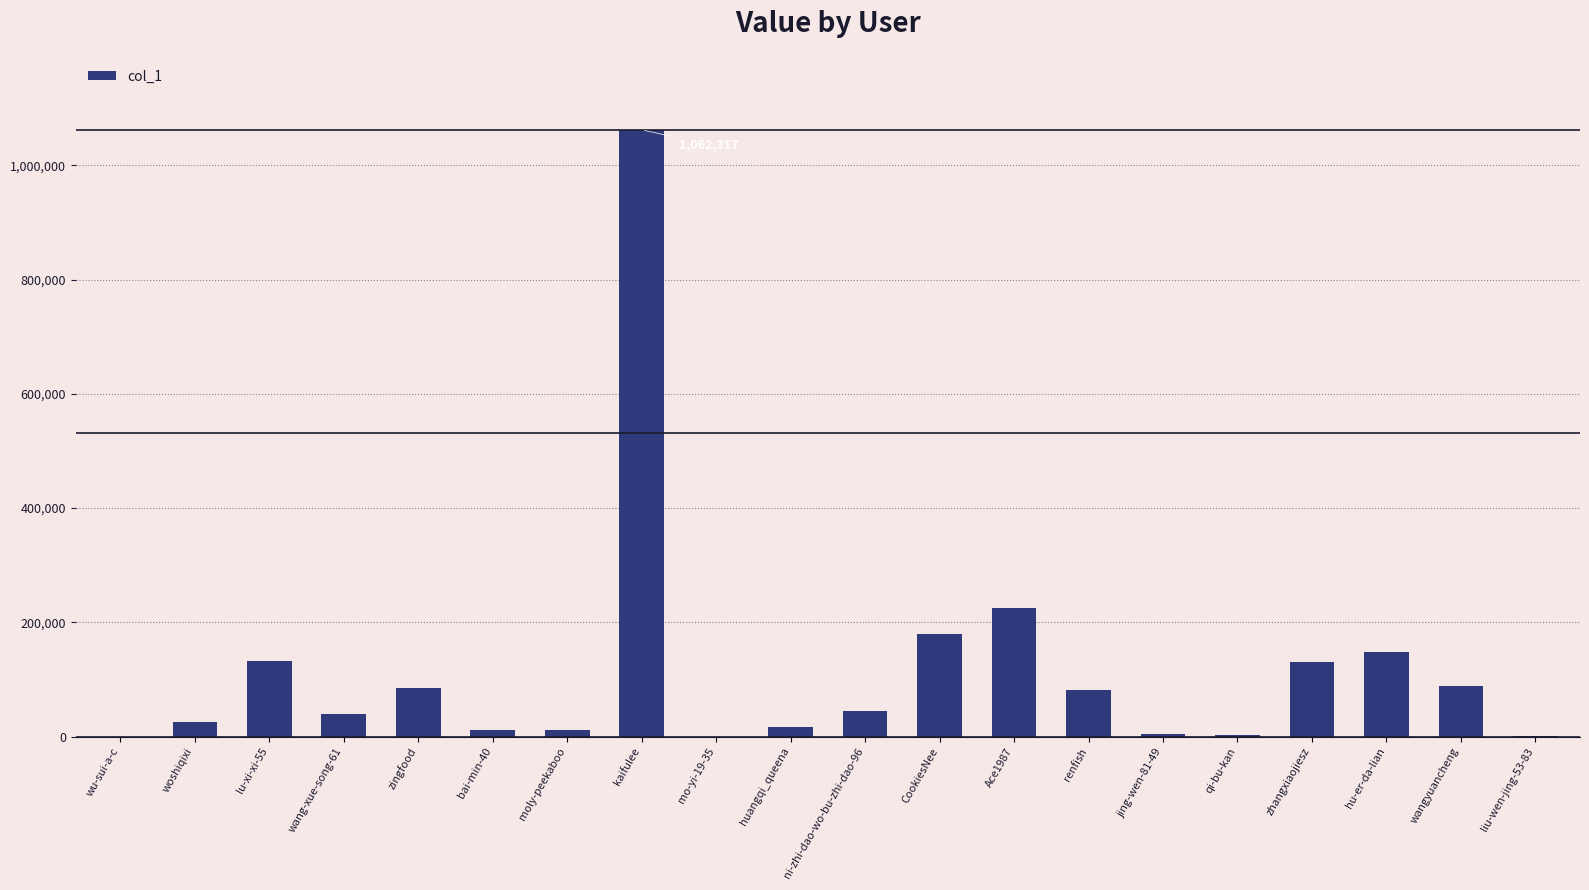

Which has a higher value, kaifulee or jing-wen-81-49?

kaifulee